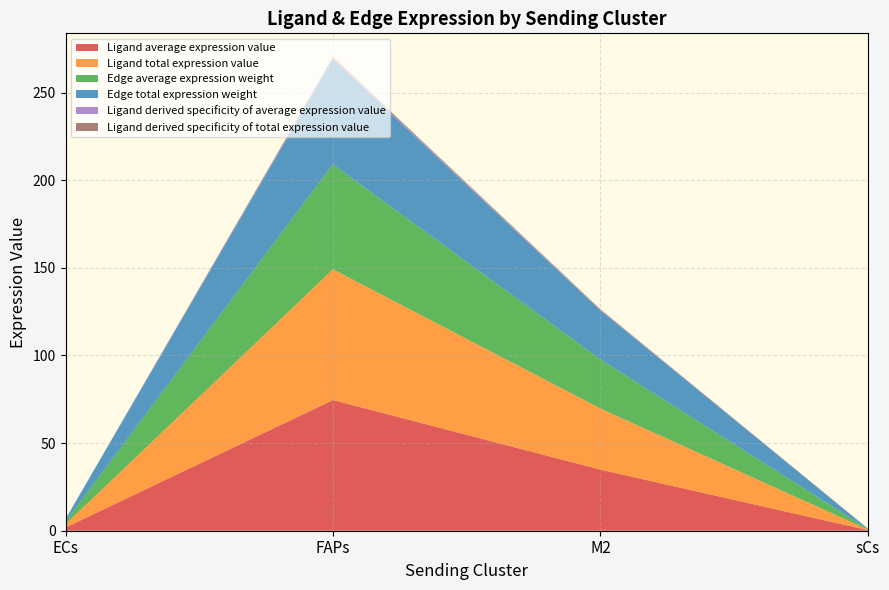

Reading left to right, extract all data points from this chart.

Ligand average expression value: ECs=1.8	FAPs=74.6	M2=34.9	sCs=0.3
Ligand total expression value: ECs=1.8	FAPs=74.6	M2=34.9	sCs=0.3
Edge average expression weight: ECs=1.5	FAPs=59.9	M2=28.0	sCs=0.3
Edge total expression weight: ECs=1.5	FAPs=59.9	M2=28.0	sCs=0.3
Ligand derived specificity of average expression value: ECs=0.0	FAPs=0.7	M2=0.3	sCs=0.0
Ligand derived specificity of total expression value: ECs=0.0	FAPs=0.7	M2=0.3	sCs=0.0